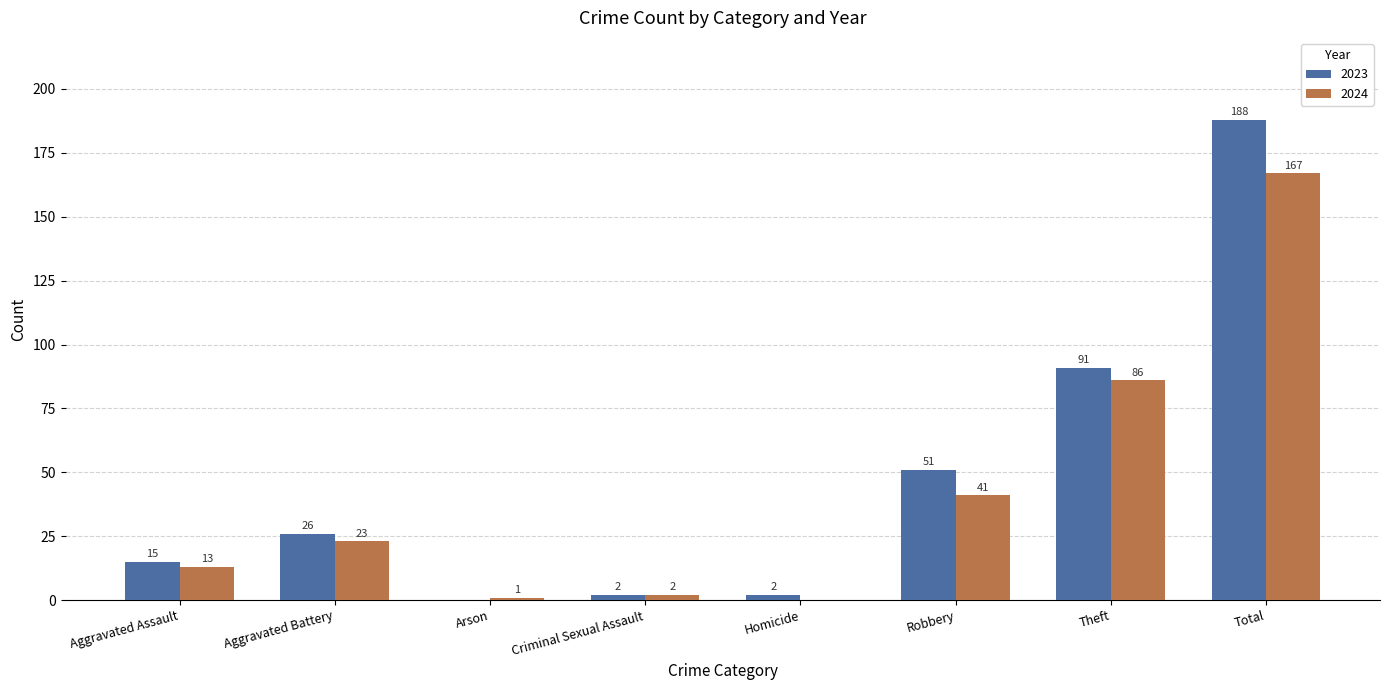

What is the difference between the 2024 values at Robbery and Arson?

40